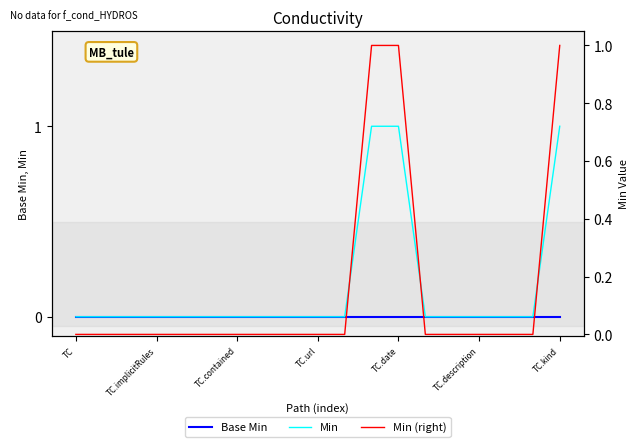

At which label does Base Min reach its peak?

TC